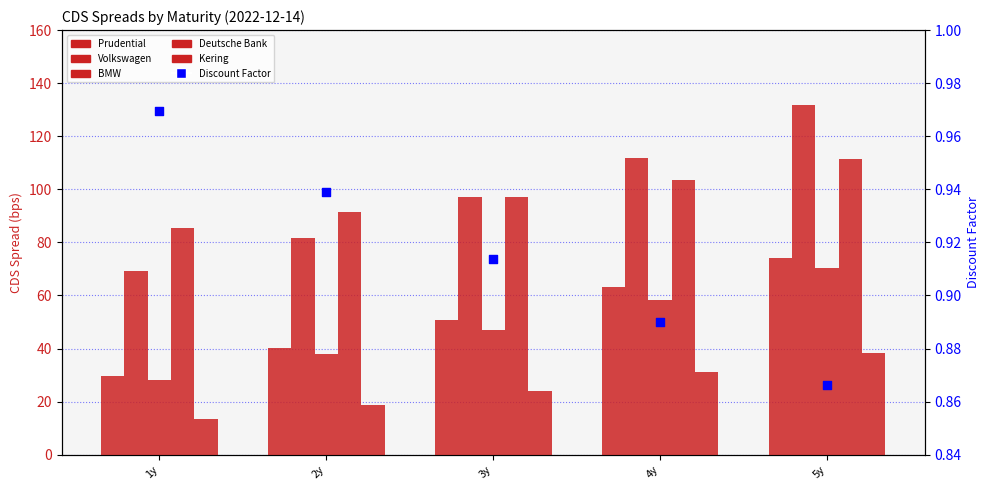

Is the value of Deutsche Bank at 4y greater than the value of BMW at 2y?

Yes